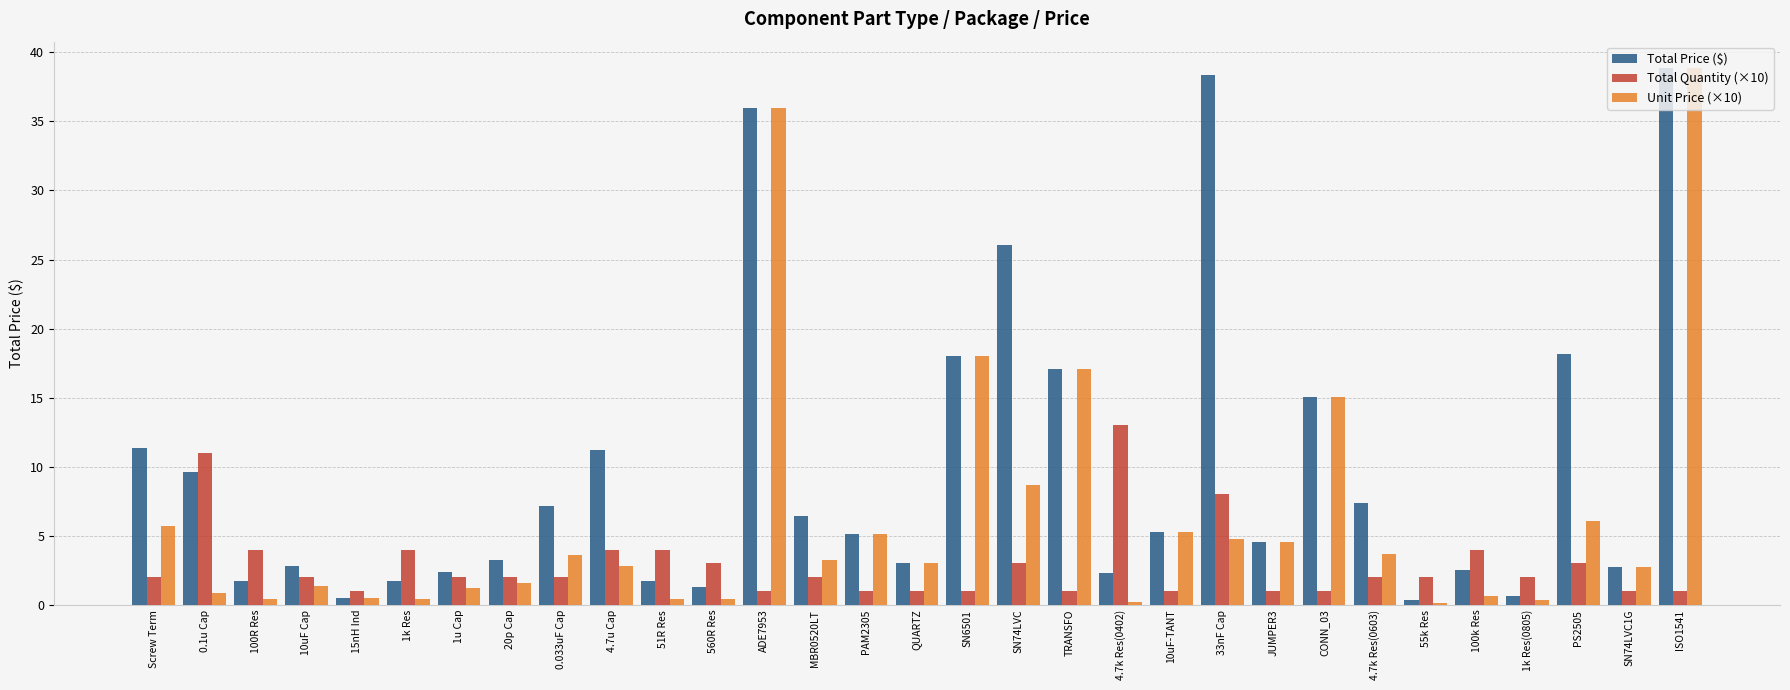

The Total Price ($) series shows 17.4 at 4.7u Cap. True or false?

False